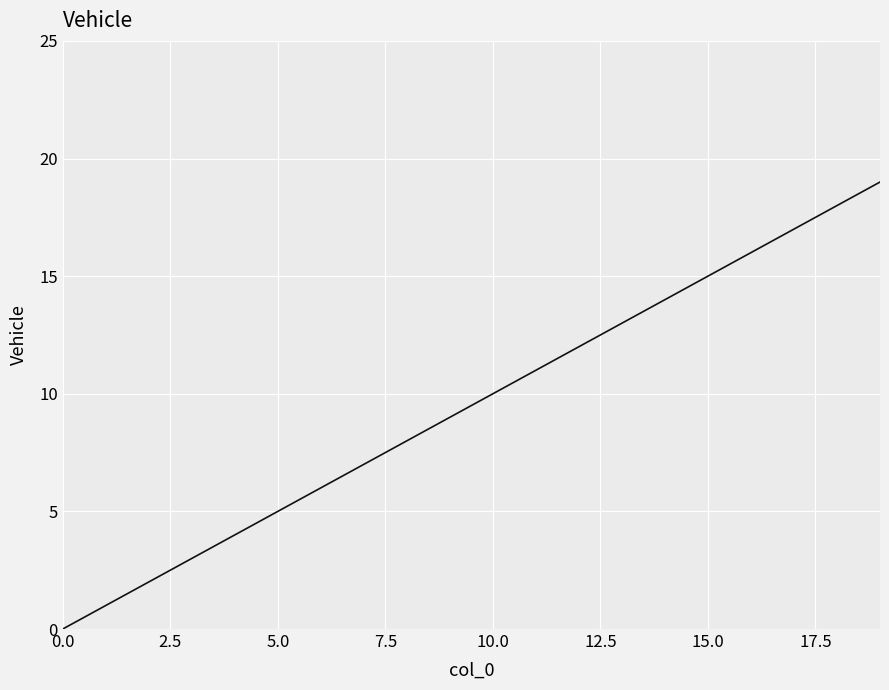

What is the difference between the maximum and minimum values?

19